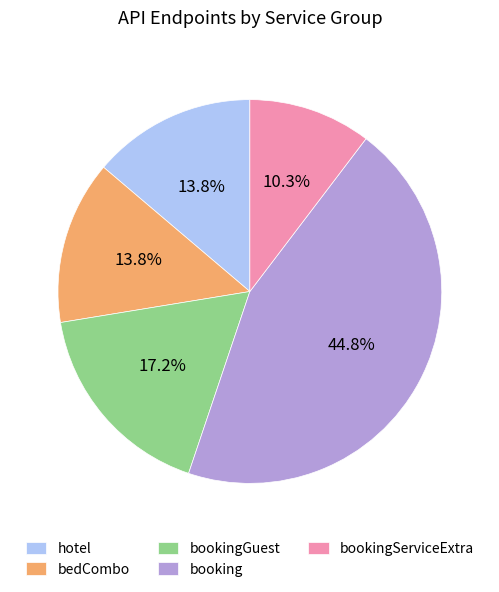

Is there a majority slice in this chart?

No